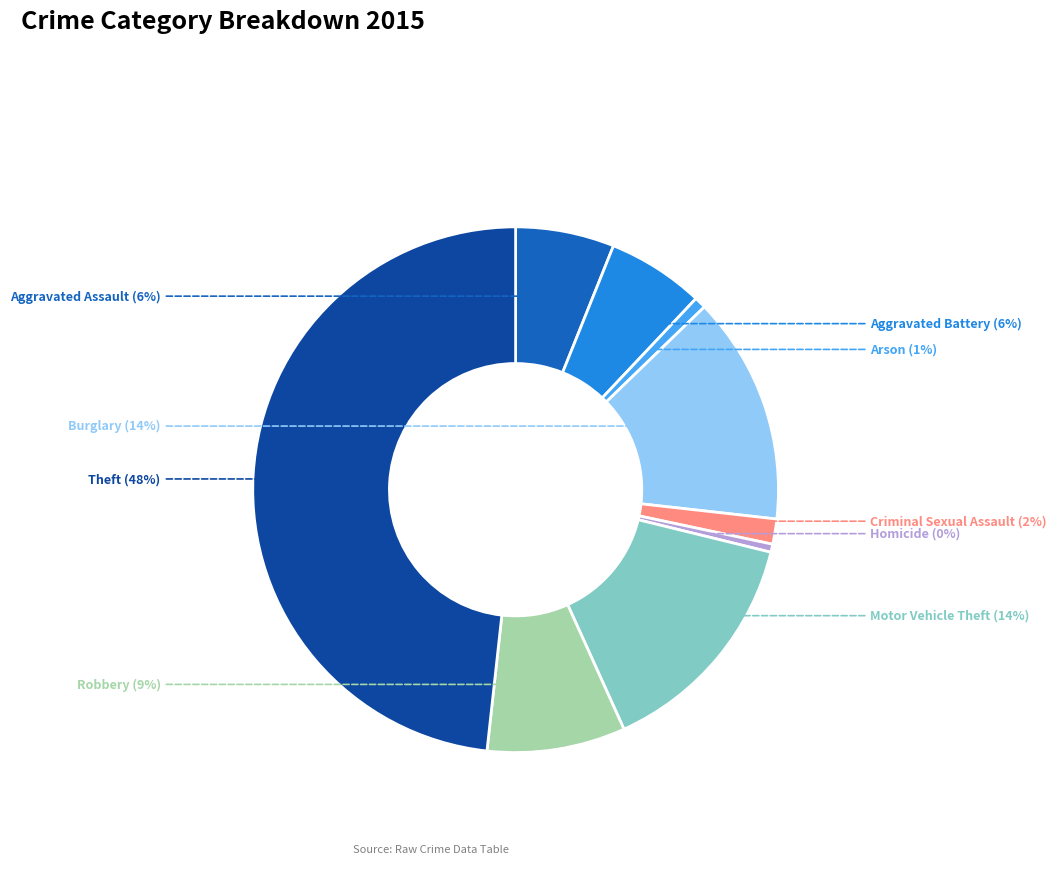

To the nearest percent, what is the difference between the largest and smallest slice percentages?

48%